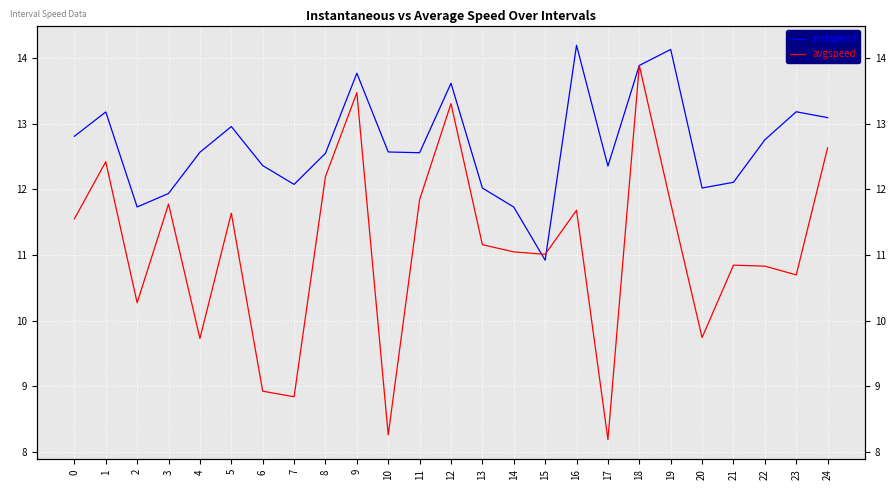

List the series in order of their peak value, lowest first.

avgspeed, instspeed